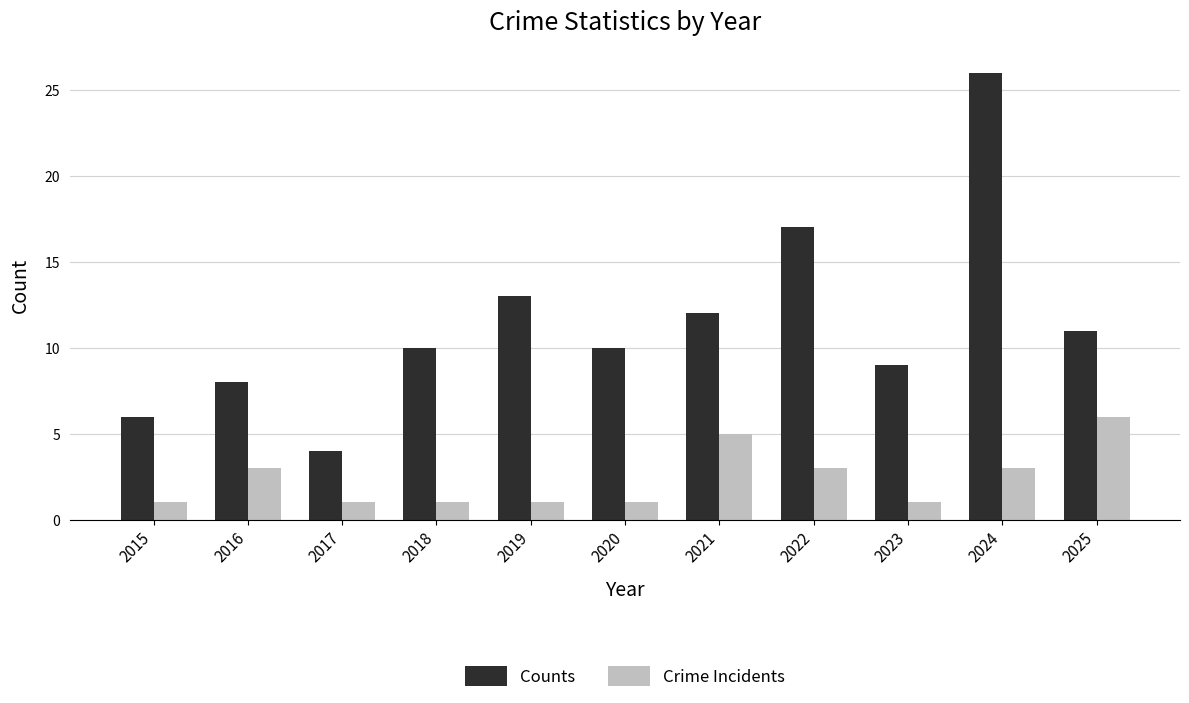

What is the value of the Counts bar at the 4th from the left?

10